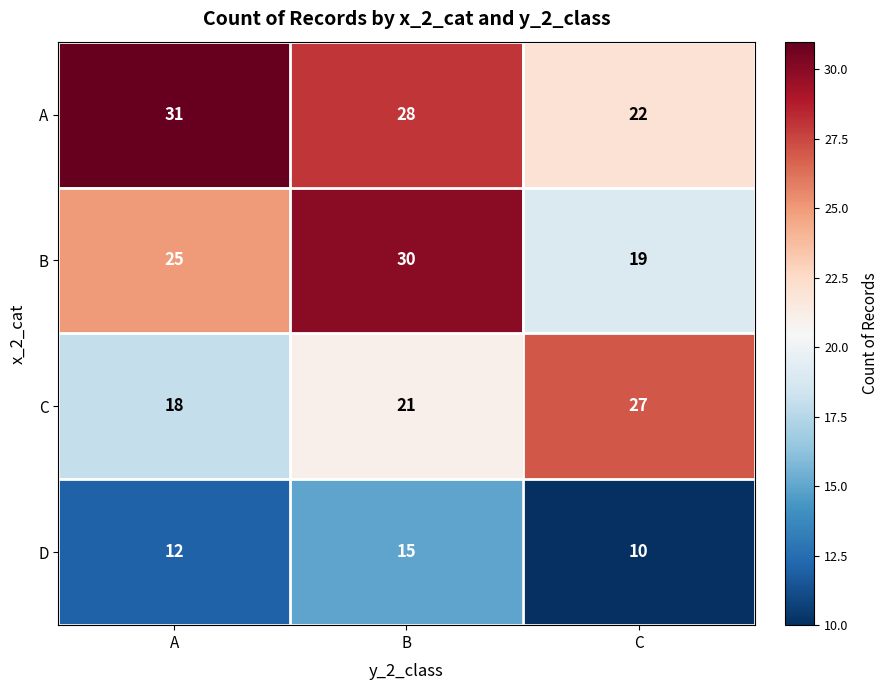

Is it true that C equals 39 at C?

False